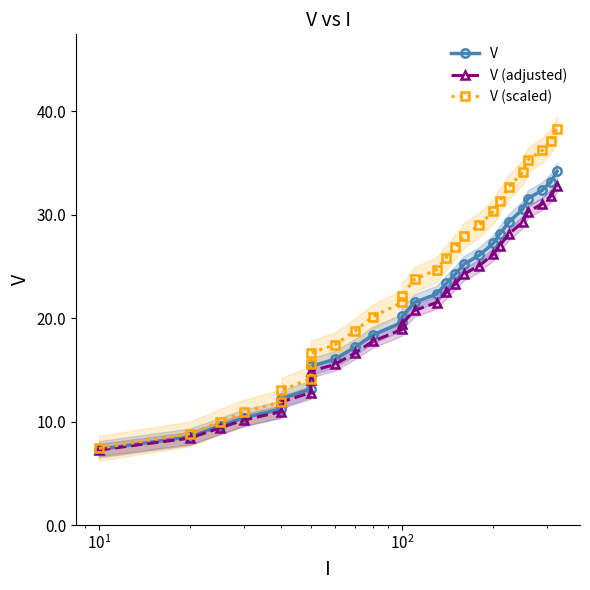

True or false: V (adjusted) and V intersect in this chart.

False